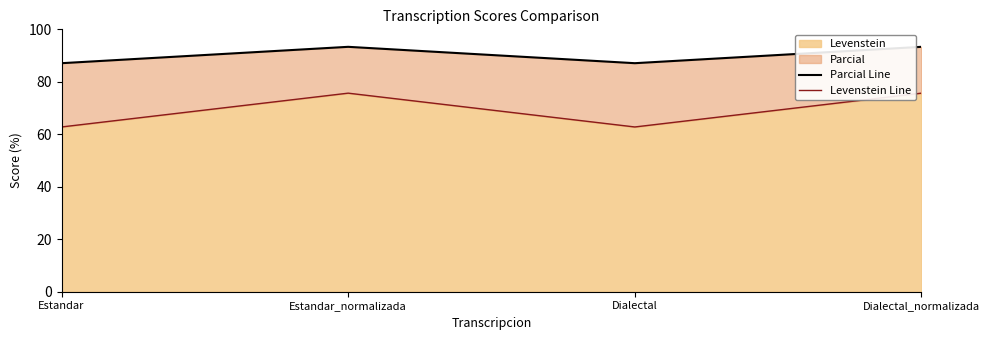

Where is Levenstein Line nearest to the value 69?

Estandar